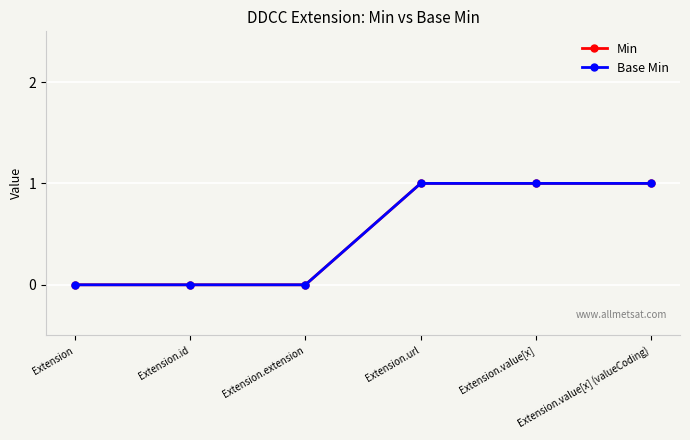

What is the difference between the maximum and minimum values in the Min series?

1